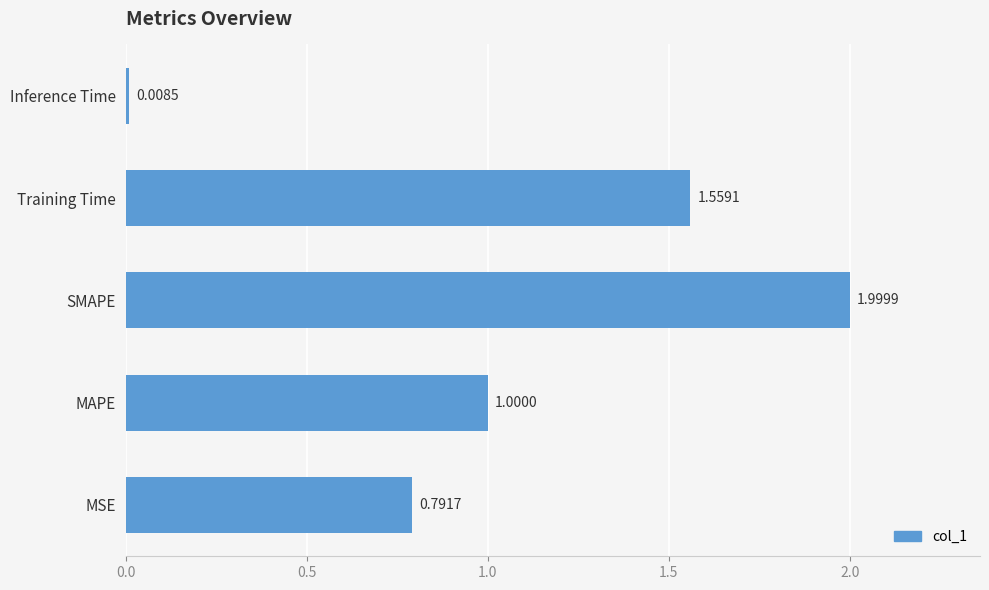

What is the sum of all values?

5.4